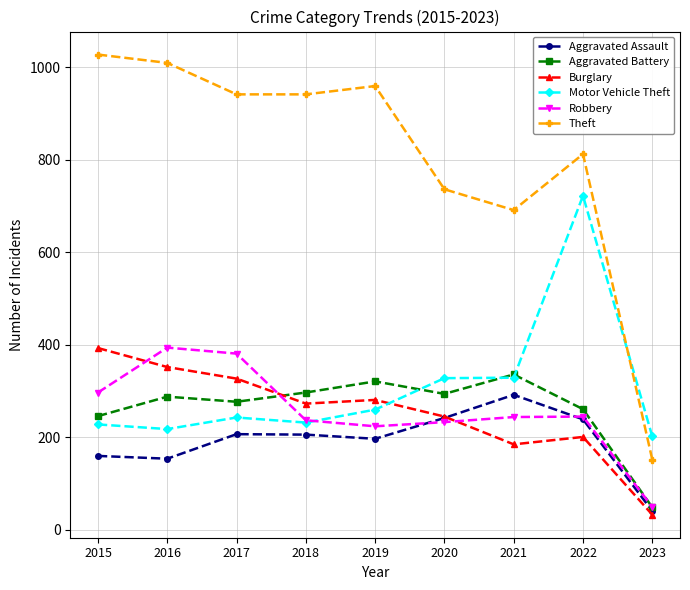

At which label does Robbery reach its peak?

2016